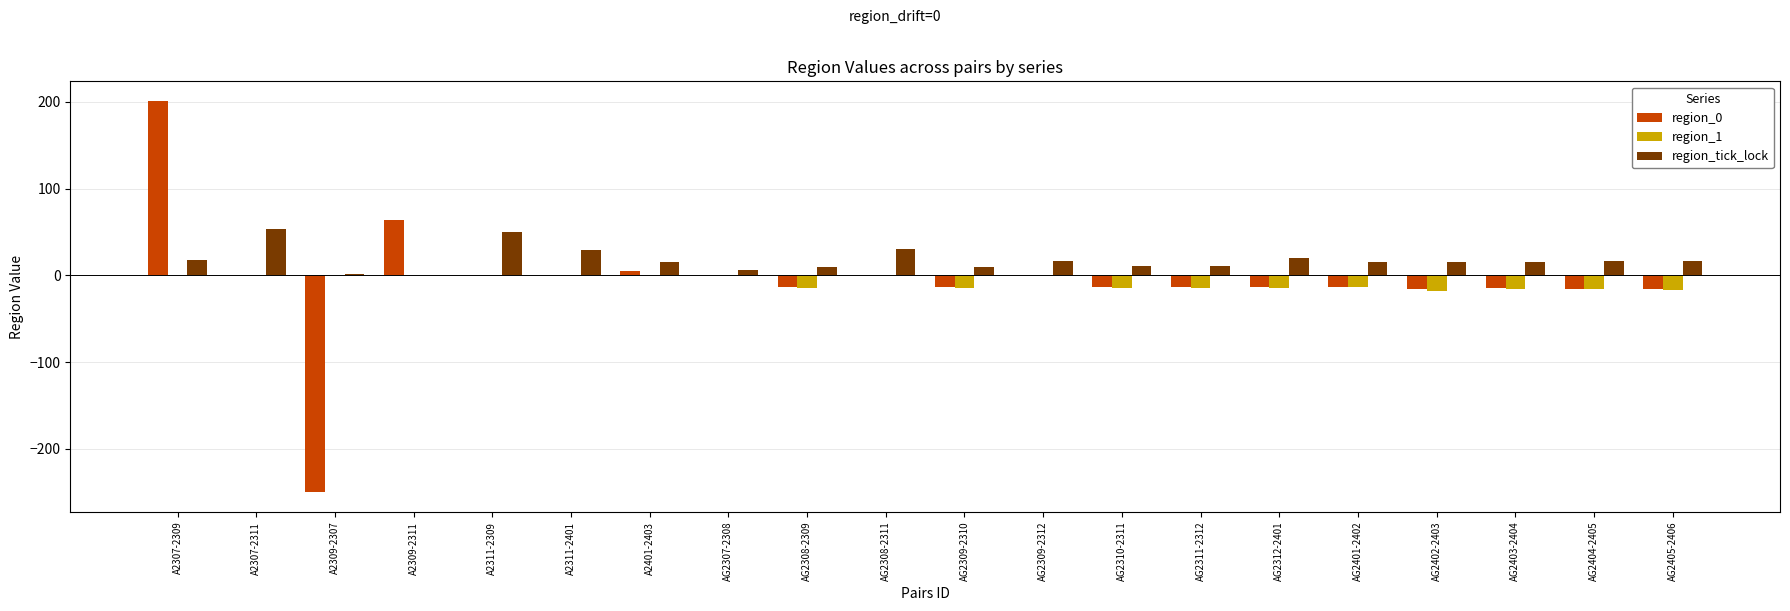

Which label corresponds to the largest value in the chart?

A2307-2309